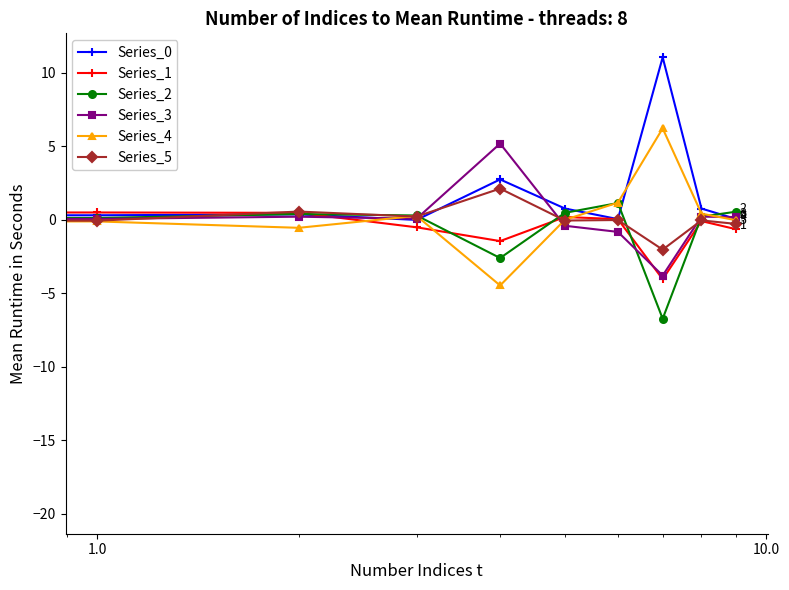

What is the maximum value shown in the chart?

11.1